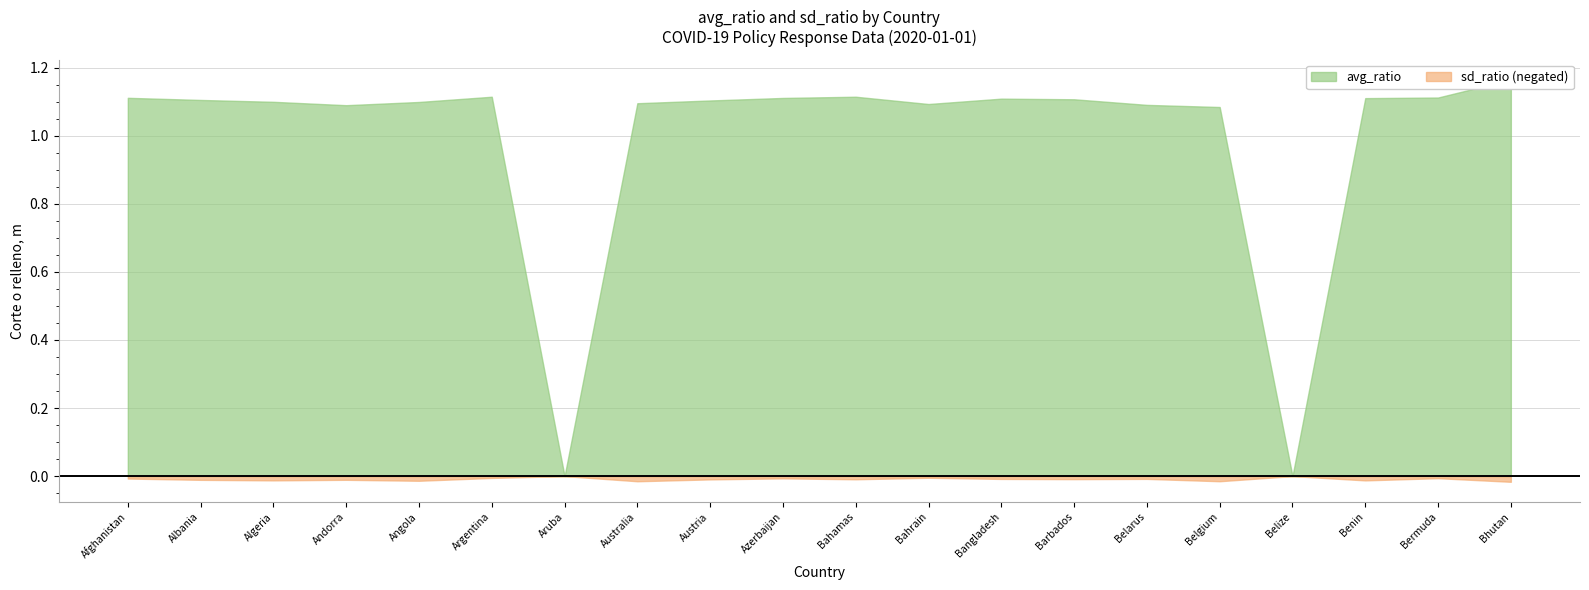

Reading left to right, transcribe all the data shown in this chart.

avg_ratio: 1.1	1.1	1.1	1.1	1.1	1.1	0.0	1.1	1.1	1.1	1.1	1.1	1.1	1.1	1.1	1.1	0.0	1.1	1.1	1.2
sd_ratio: 0.0	0.0	0.0	0.0	0.0	0.0	0.0	0.0	0.0	0.0	0.0	0.0	0.0	0.0	0.0	0.0	0.0	0.0	0.0	0.0